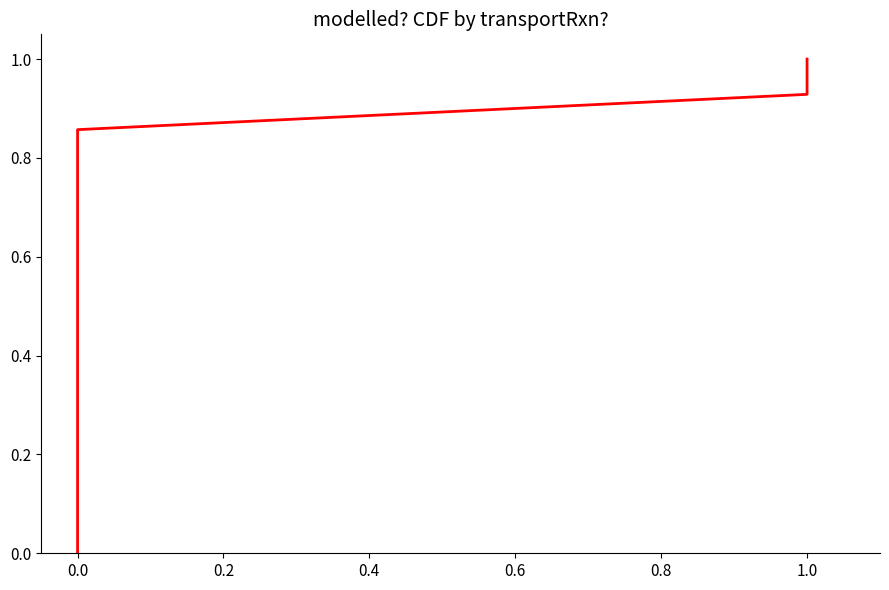

Between 1.2 and 0.2, which is larger?

1.2